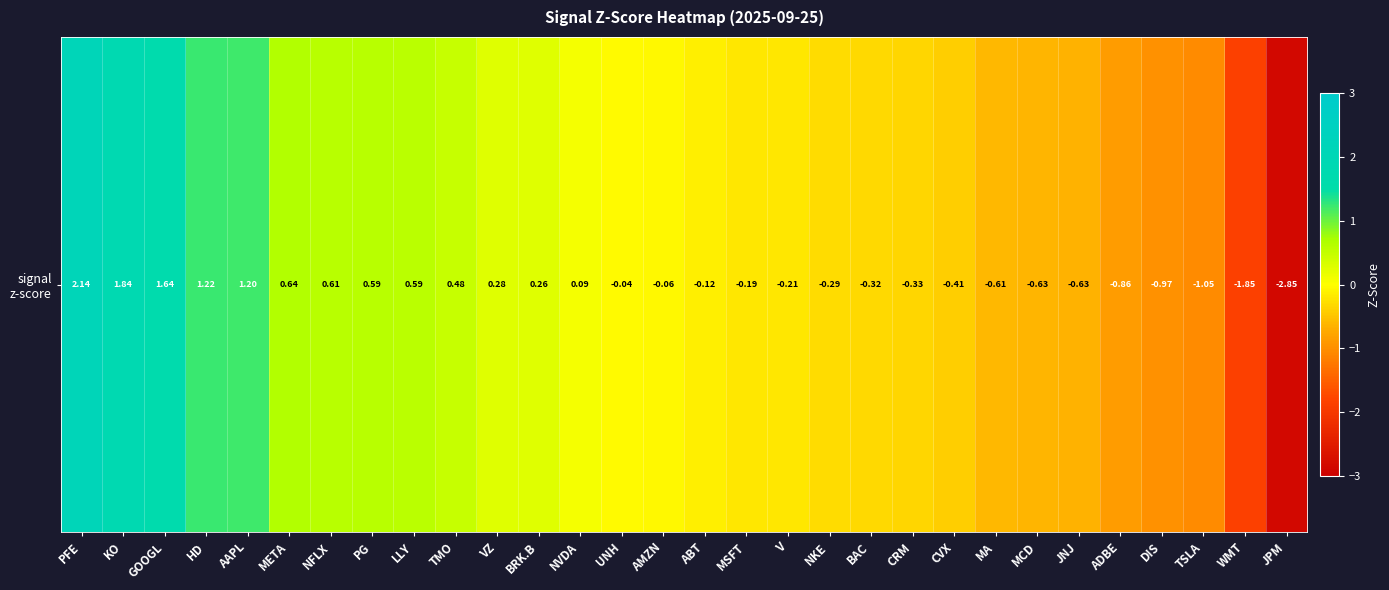

How many categories are shown in the chart?

30